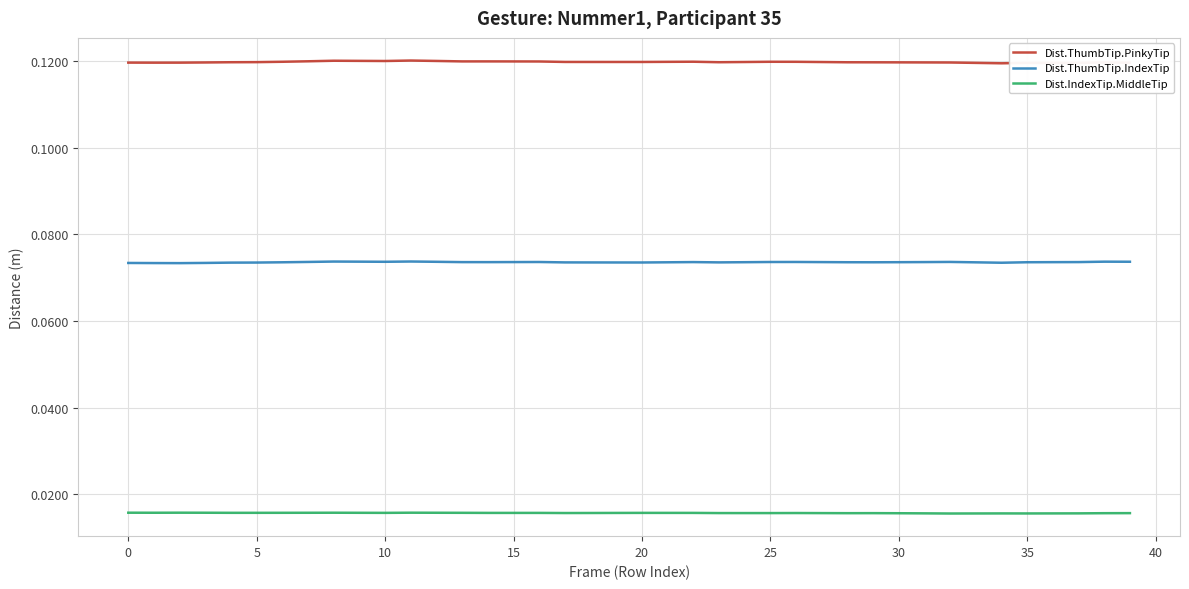

Does the chart display data point markers on the line(s)?

No